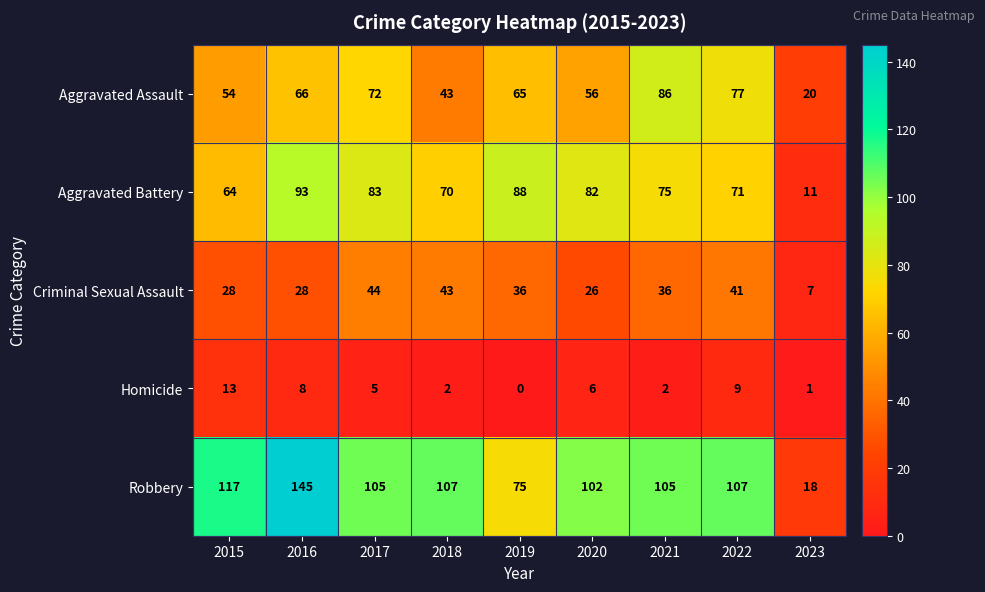

What is the average value of the Aggravated Battery series?

71